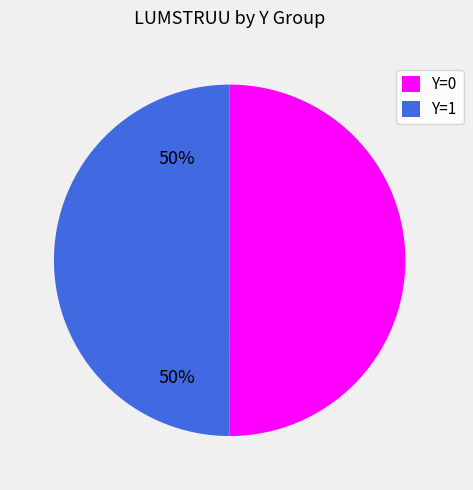

How many segments does this pie chart have?

2